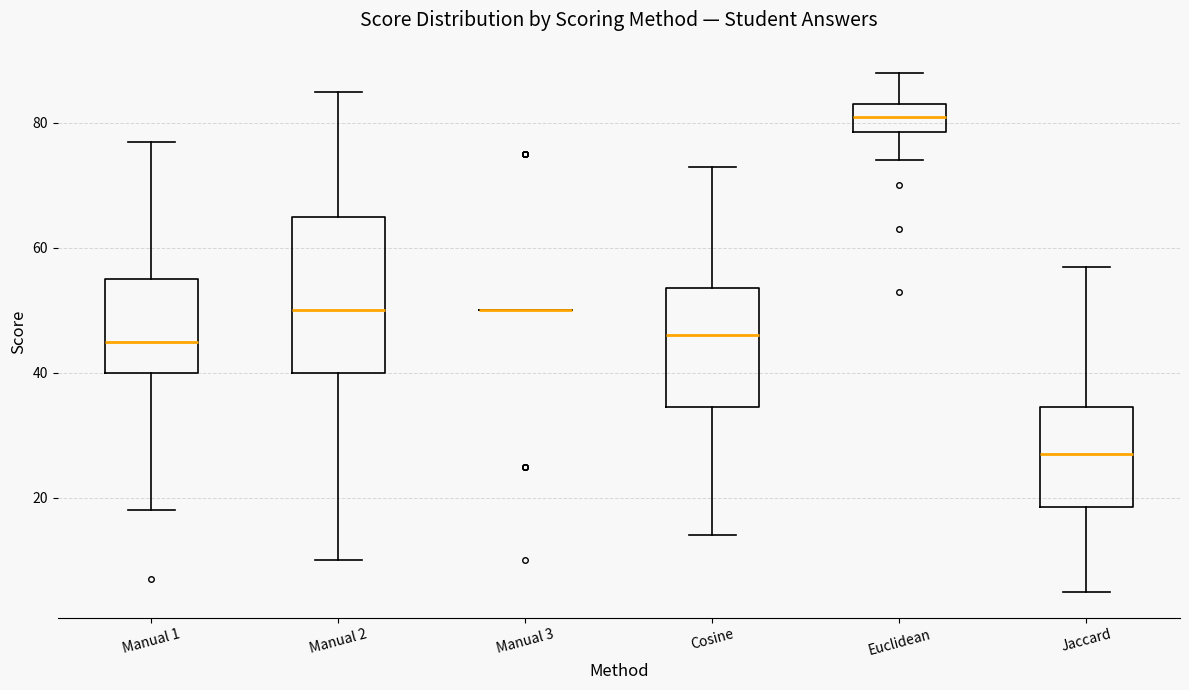

Where does the upper whisker of the box for Manual 1 end on the y-axis? The values are not printed on the chart, so give them approximately, as read against the axis.

78